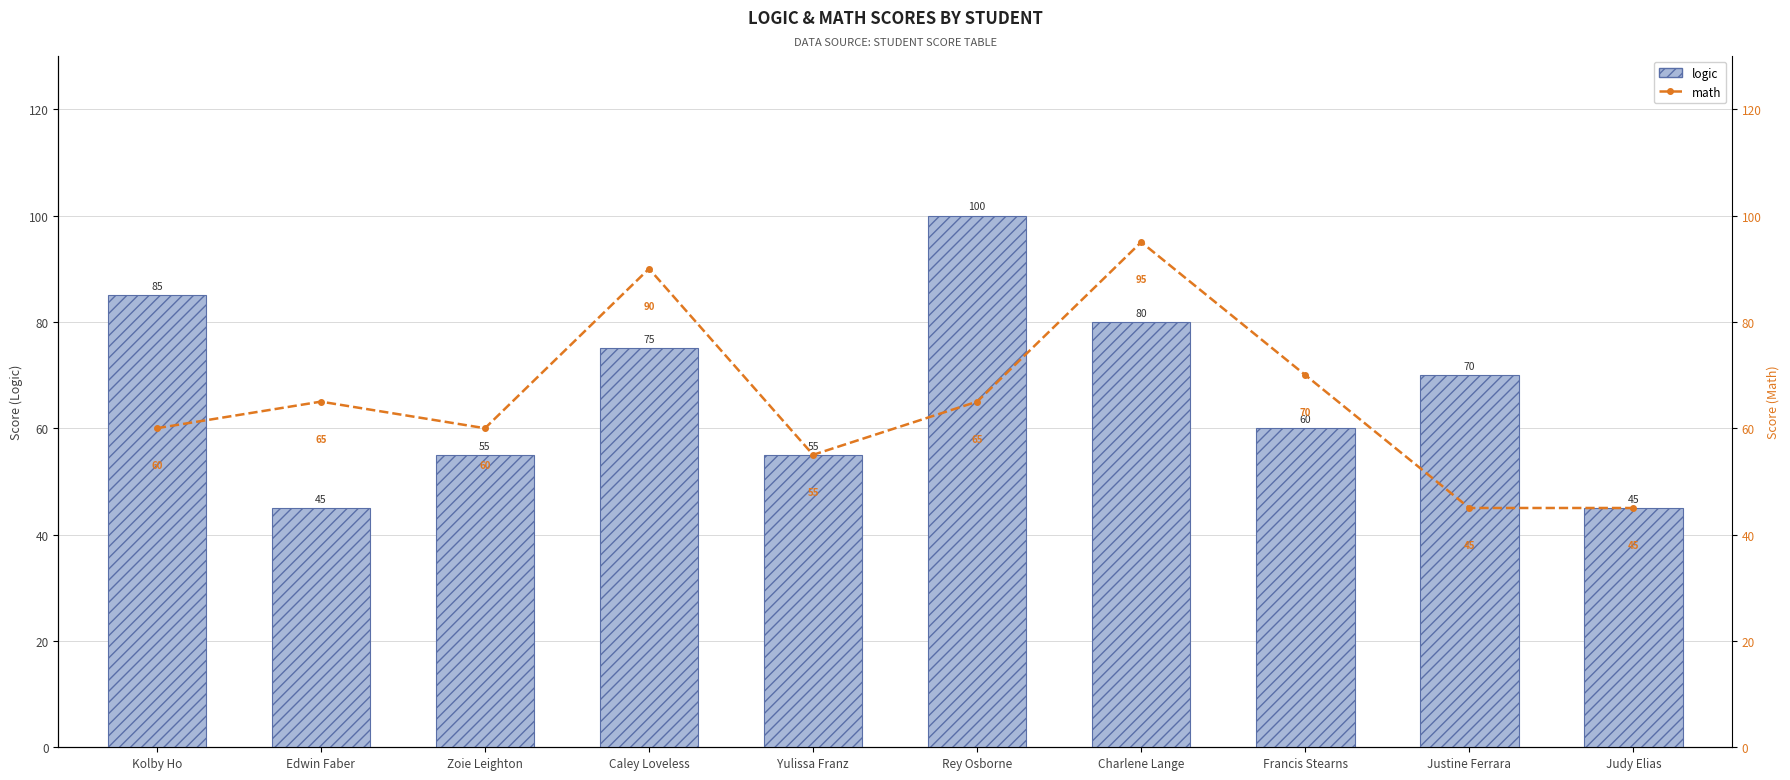

How many groups of bars are there?

10